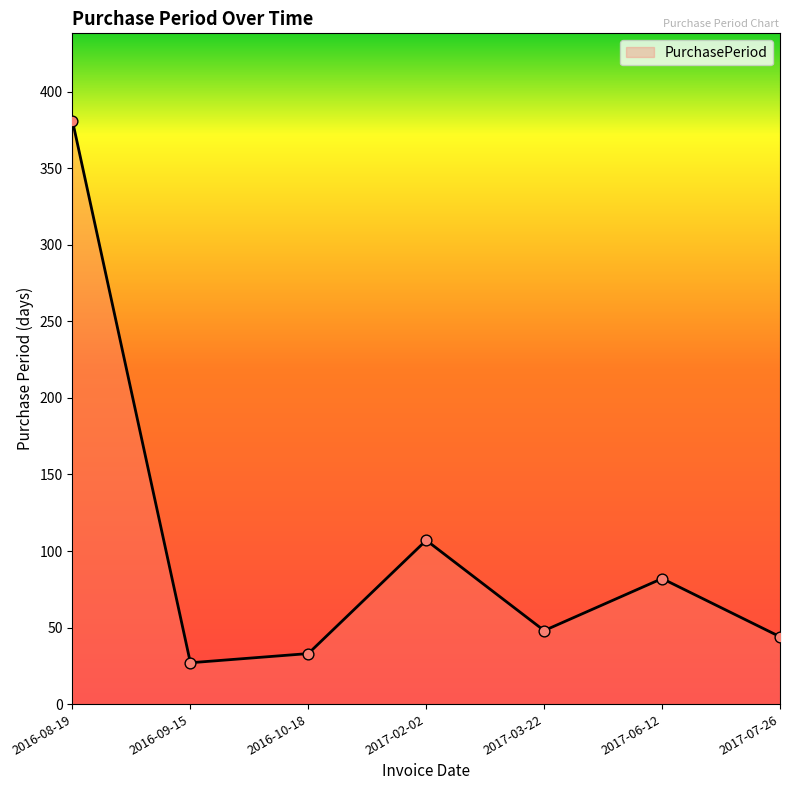

What is the change in value from 2017-02-02 to 2017-06-12?

-25